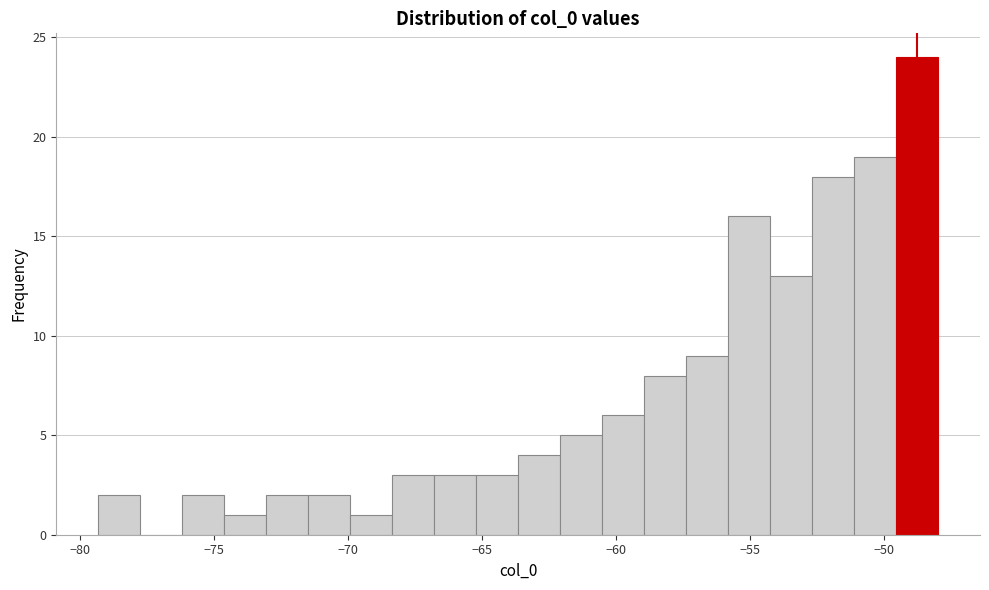

Read against the x-axis, roughly where is the centre of the tallest bar?

-49.0